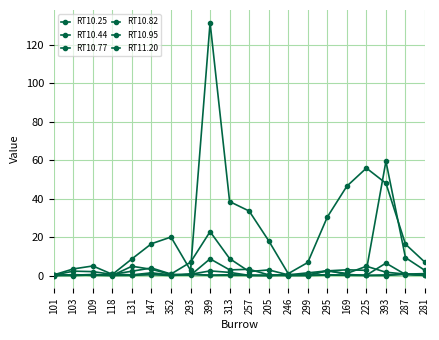

How many categories are shown in the chart?

20